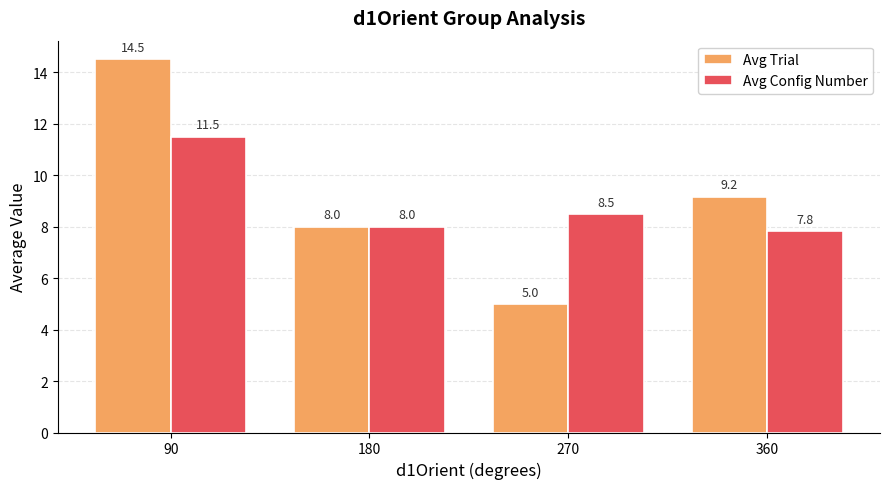

What is the sum of the Avg Config Number values at 180 and 270?

16.5